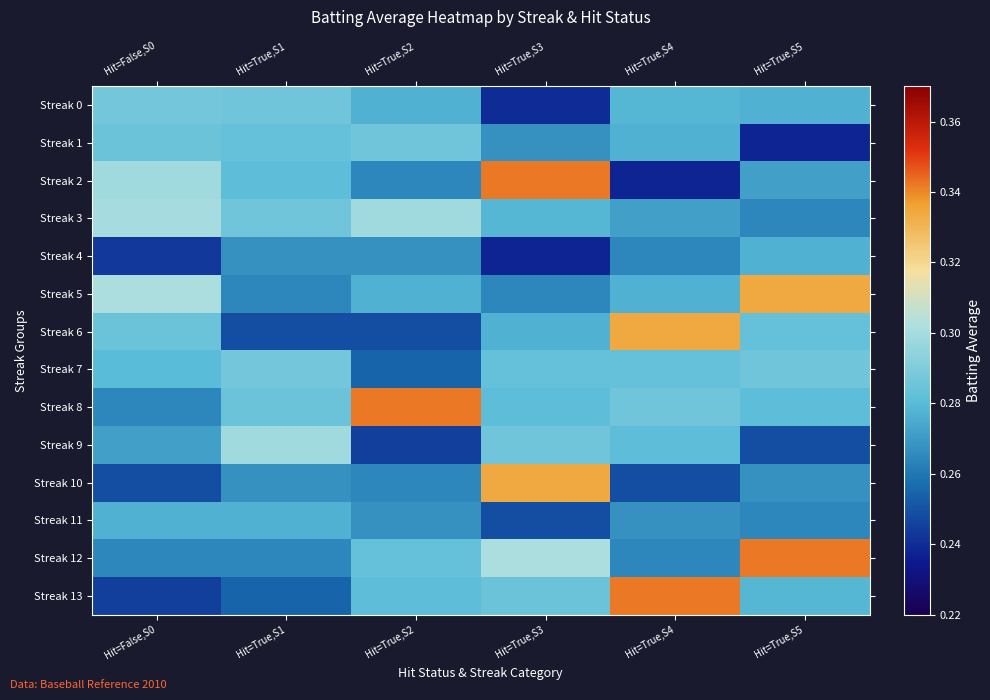

Reading left to right, list all the values displayed in this chart.

Streak 0: Hit=False,S0=0.3	Hit=True,S1=0.3	Hit=True,S2=0.3	Hit=True,S3=0.2	Hit=True,S4=0.3	Hit=True,S5=0.3
Streak 1: Hit=False,S0=0.3	Hit=True,S1=0.3	Hit=True,S2=0.3	Hit=True,S3=0.3	Hit=True,S4=0.3	Hit=True,S5=0.2
Streak 2: Hit=False,S0=0.3	Hit=True,S1=0.3	Hit=True,S2=0.3	Hit=True,S3=0.3	Hit=True,S4=0.2	Hit=True,S5=0.3
Streak 3: Hit=False,S0=0.3	Hit=True,S1=0.3	Hit=True,S2=0.3	Hit=True,S3=0.3	Hit=True,S4=0.3	Hit=True,S5=0.3
Streak 4: Hit=False,S0=0.2	Hit=True,S1=0.3	Hit=True,S2=0.3	Hit=True,S3=0.2	Hit=True,S4=0.3	Hit=True,S5=0.3
Streak 5: Hit=False,S0=0.3	Hit=True,S1=0.3	Hit=True,S2=0.3	Hit=True,S3=0.3	Hit=True,S4=0.3	Hit=True,S5=0.3
Streak 6: Hit=False,S0=0.3	Hit=True,S1=0.2	Hit=True,S2=0.2	Hit=True,S3=0.3	Hit=True,S4=0.3	Hit=True,S5=0.3
Streak 7: Hit=False,S0=0.3	Hit=True,S1=0.3	Hit=True,S2=0.3	Hit=True,S3=0.3	Hit=True,S4=0.3	Hit=True,S5=0.3
Streak 8: Hit=False,S0=0.3	Hit=True,S1=0.3	Hit=True,S2=0.3	Hit=True,S3=0.3	Hit=True,S4=0.3	Hit=True,S5=0.3
Streak 9: Hit=False,S0=0.3	Hit=True,S1=0.3	Hit=True,S2=0.2	Hit=True,S3=0.3	Hit=True,S4=0.3	Hit=True,S5=0.2
Streak 10: Hit=False,S0=0.2	Hit=True,S1=0.3	Hit=True,S2=0.3	Hit=True,S3=0.3	Hit=True,S4=0.2	Hit=True,S5=0.3
Streak 11: Hit=False,S0=0.3	Hit=True,S1=0.3	Hit=True,S2=0.3	Hit=True,S3=0.2	Hit=True,S4=0.3	Hit=True,S5=0.3
Streak 12: Hit=False,S0=0.3	Hit=True,S1=0.3	Hit=True,S2=0.3	Hit=True,S3=0.3	Hit=True,S4=0.3	Hit=True,S5=0.3
Streak 13: Hit=False,S0=0.2	Hit=True,S1=0.3	Hit=True,S2=0.3	Hit=True,S3=0.3	Hit=True,S4=0.3	Hit=True,S5=0.3